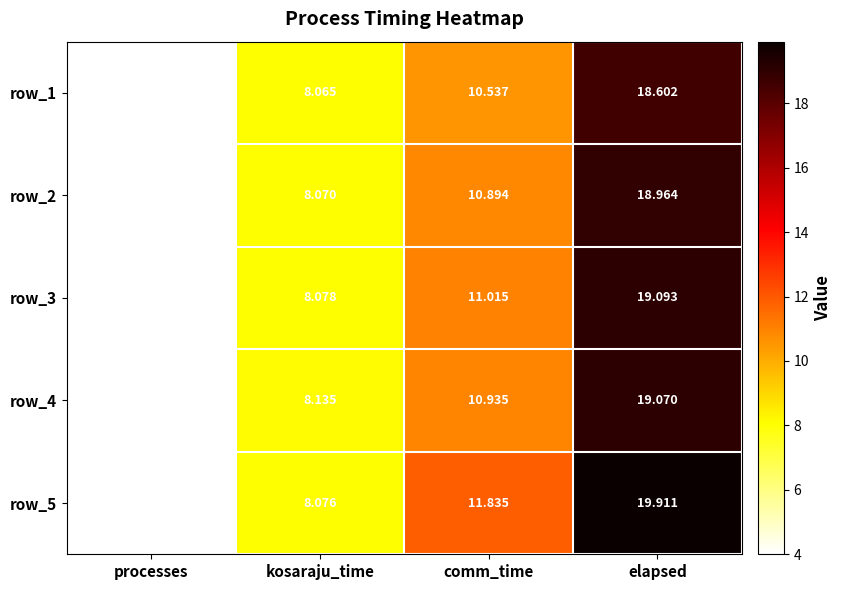

Is the value of row_2 at processes greater than the value of row_1 at kosaraju_time?

No